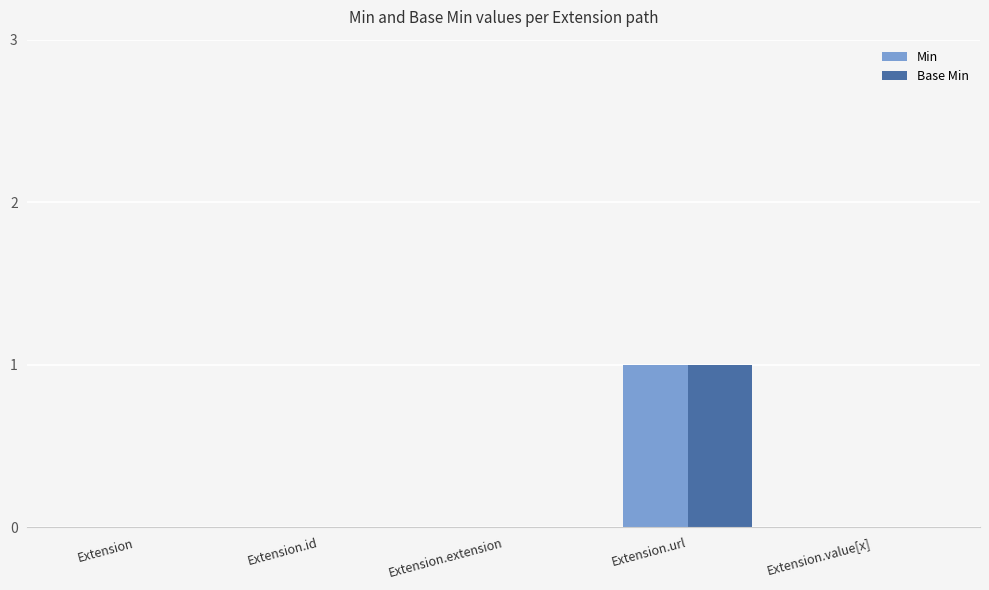

Is the value of Base Min at Extension.url greater than the value of Min at Extension?

Yes